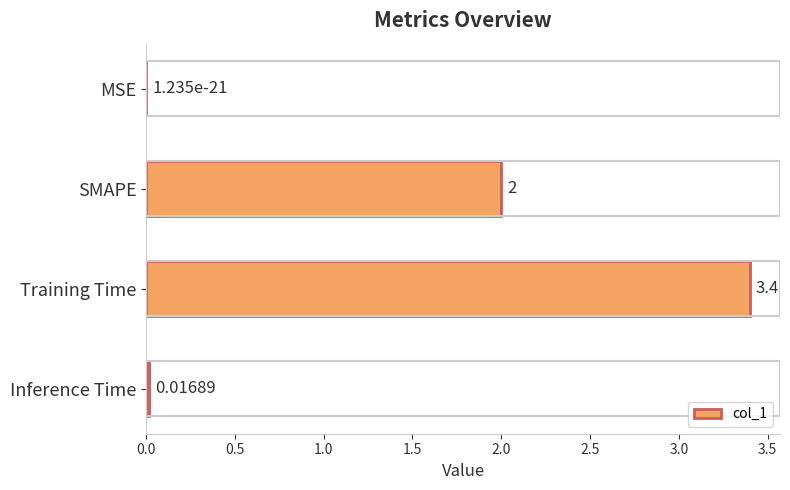

What is the change in value from SMAPE to Inference Time?

-2.0